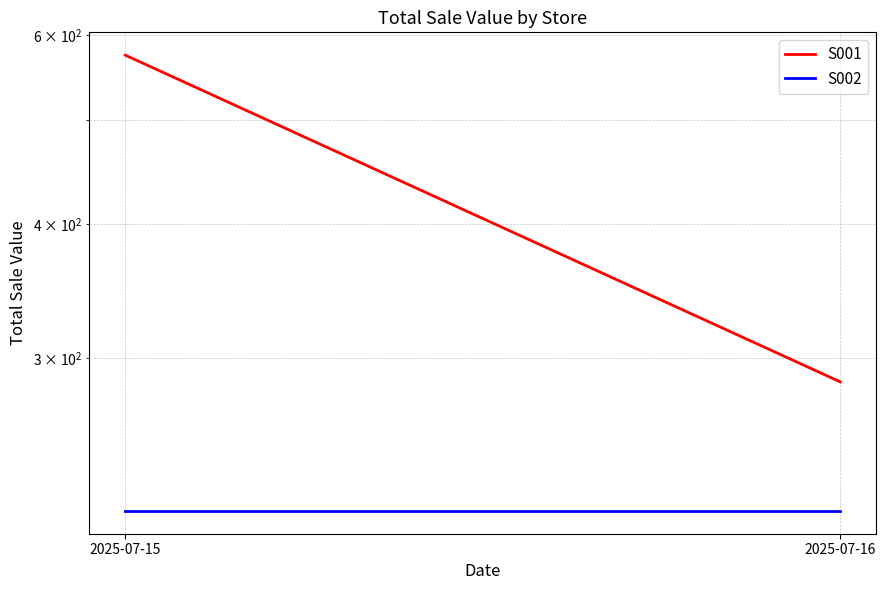

What is the sum of the S002 values at 2025-07-15 and 2025-07-16?

432